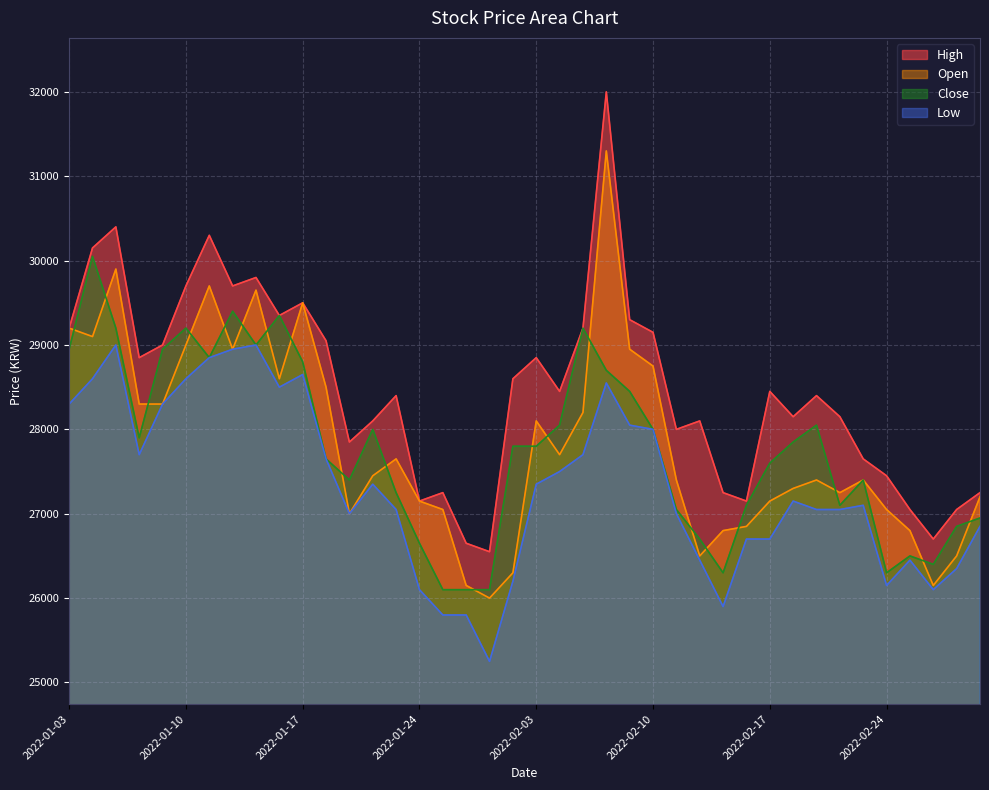

At how many categories does at least one series exceed 26485?

40